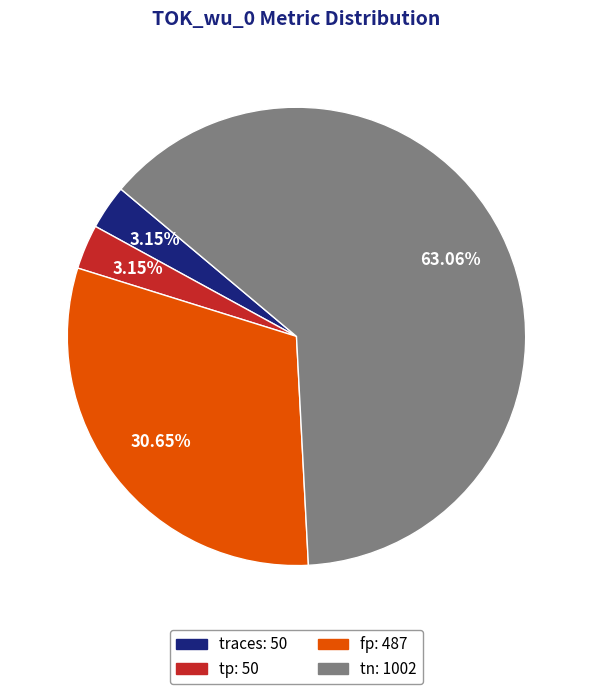

Is there any slice that represents more than half of the pie?

Yes